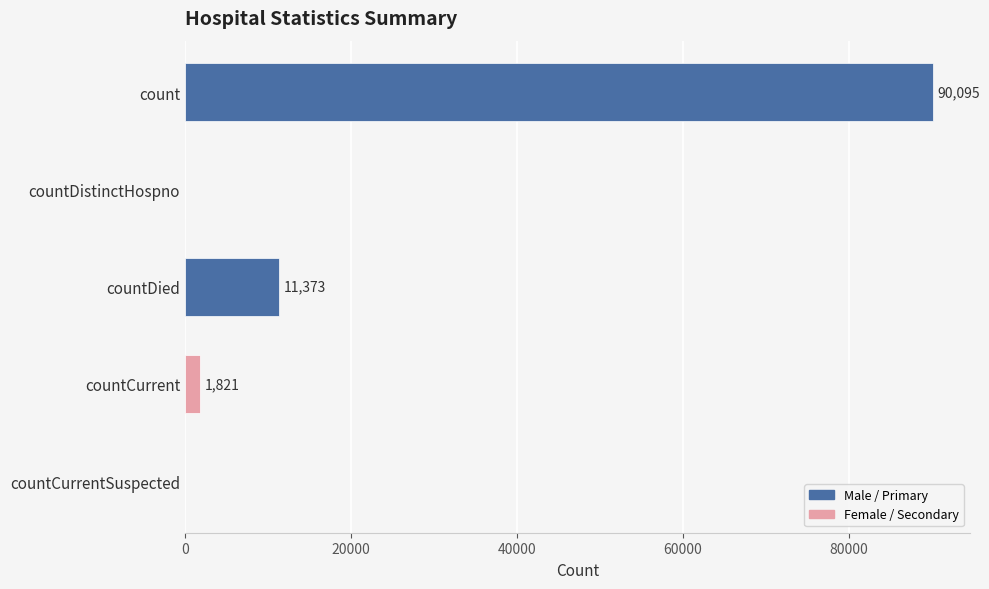

Reading top to bottom, list all the values displayed in this chart.

count=90095	countDistinctHospno=0	countDied=11373	countCurrent=1821	countCurrentSuspected=0